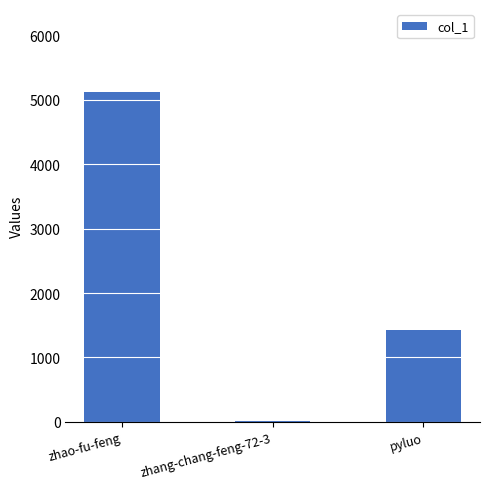

The value at pyluo is 2268. True or false?

False